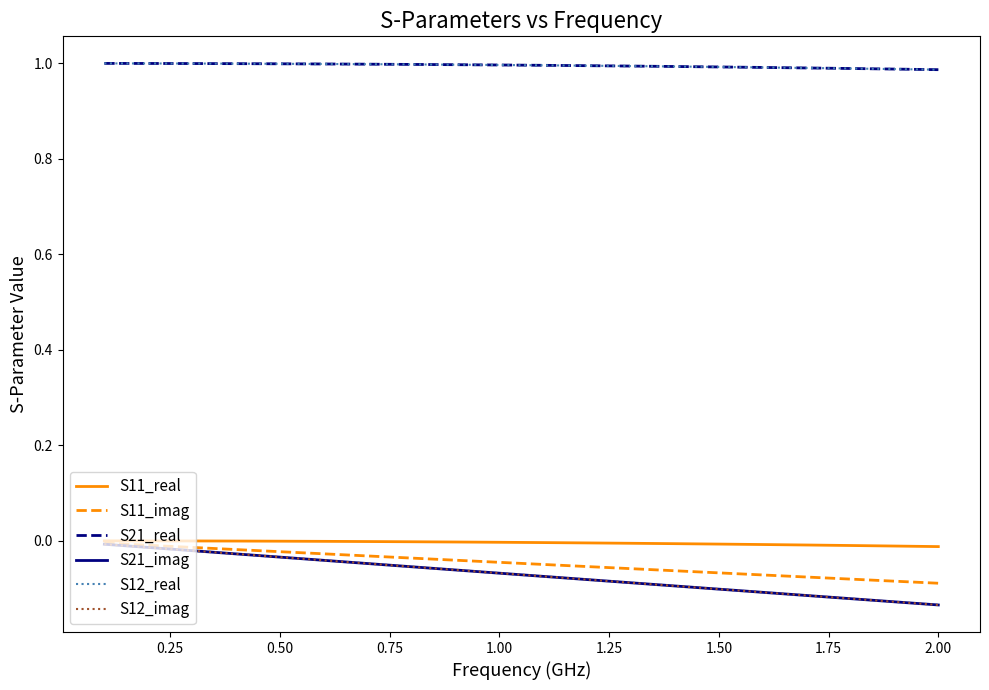

What is the smallest value displayed?

-0.1